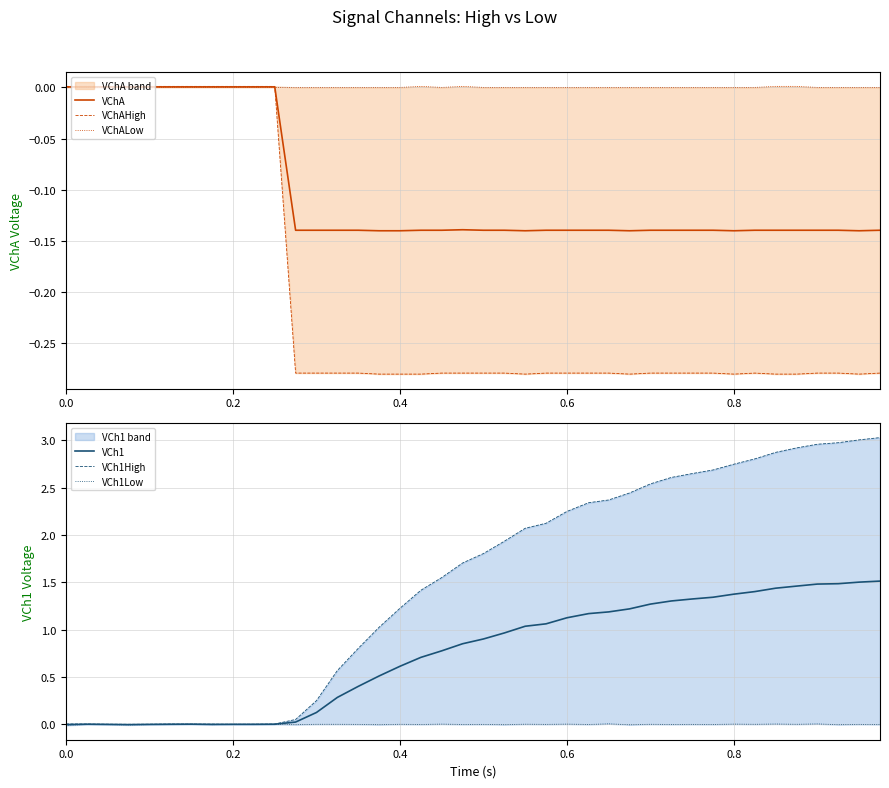

Is it true that VCh1 equals 1.1 at 0.6?

True